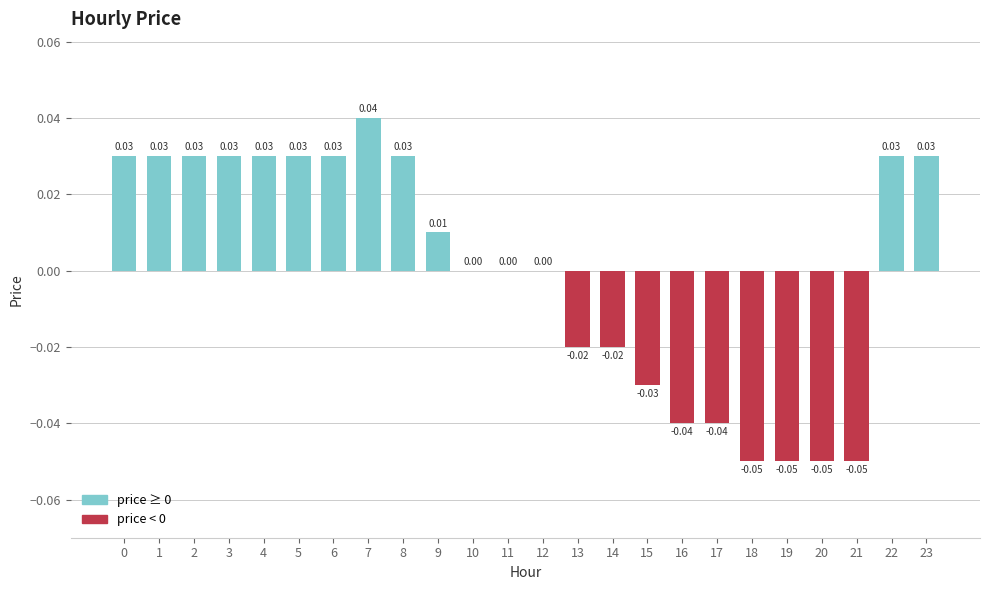

What is the change in value from 19 to 23?

+0.1